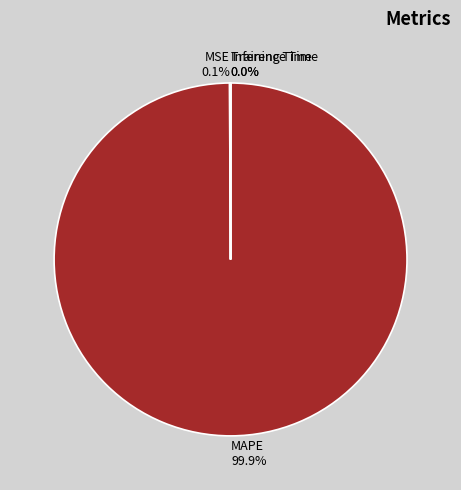

Is there a majority slice in this chart?

Yes